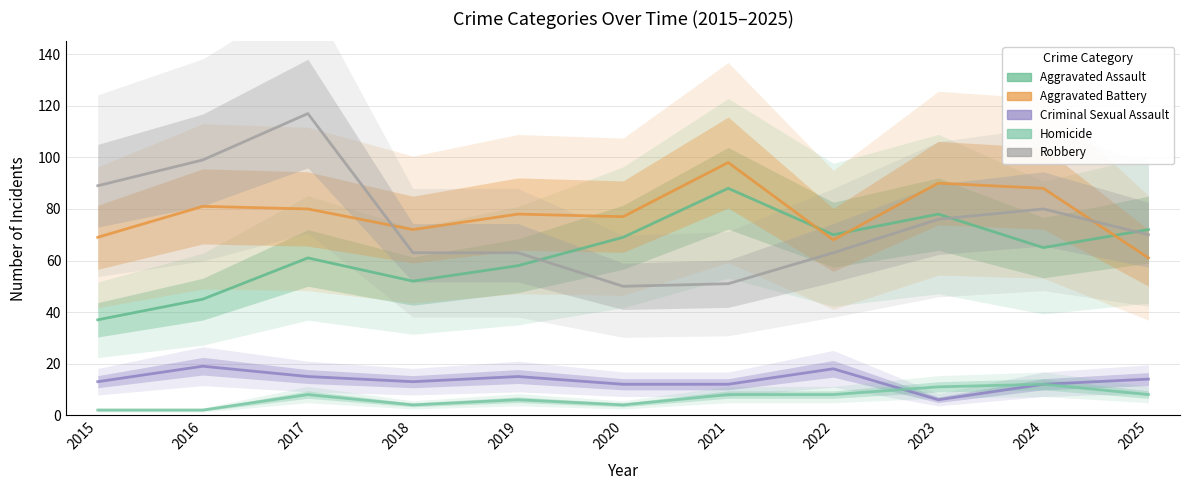

In Robbery, how many points are lower than both neighbors (excluding endpoints)?

1